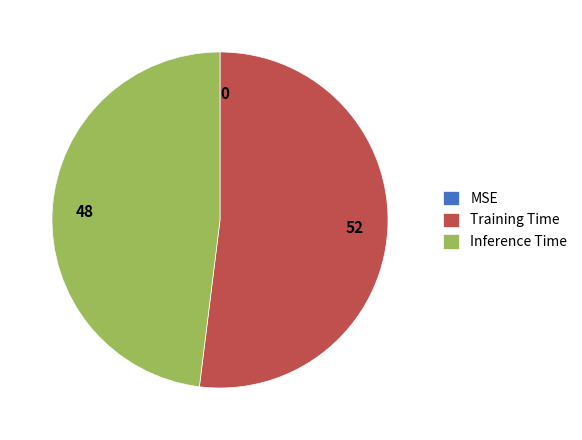

Does any single category account for the majority?

Yes